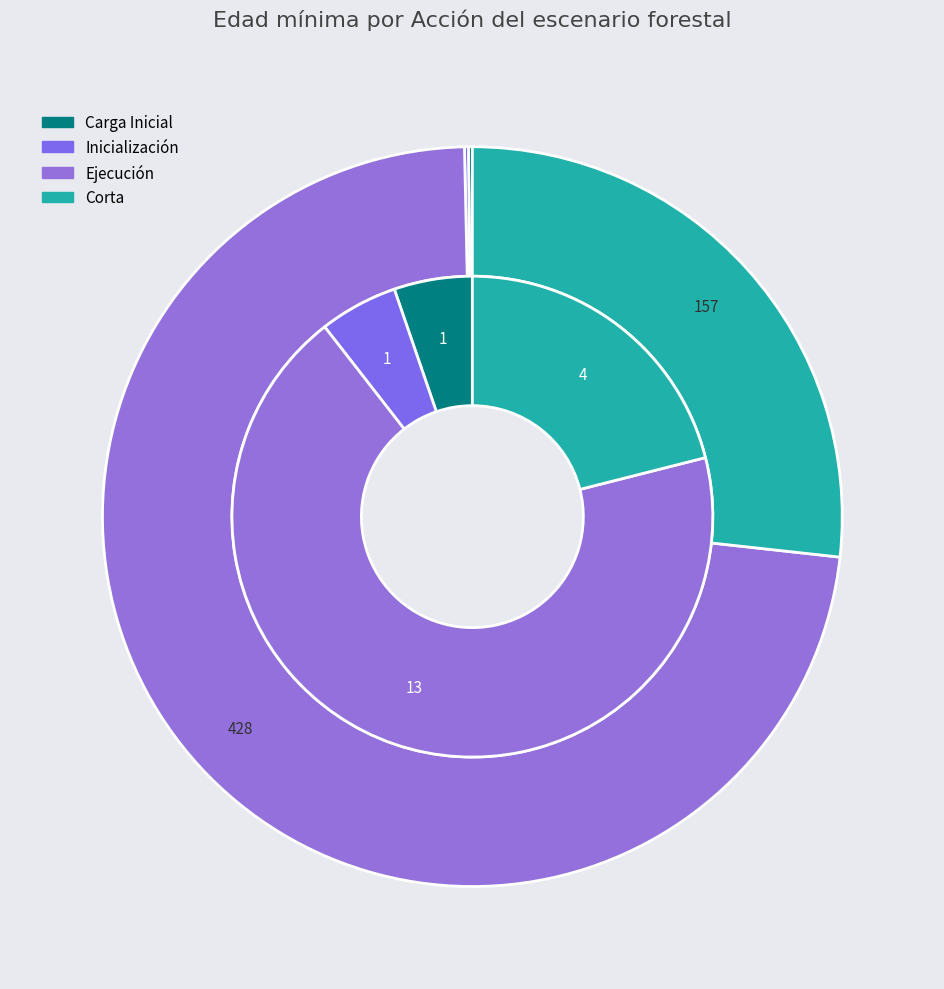

Between Carga Inicial and Ejecución, which is larger?

Ejecución